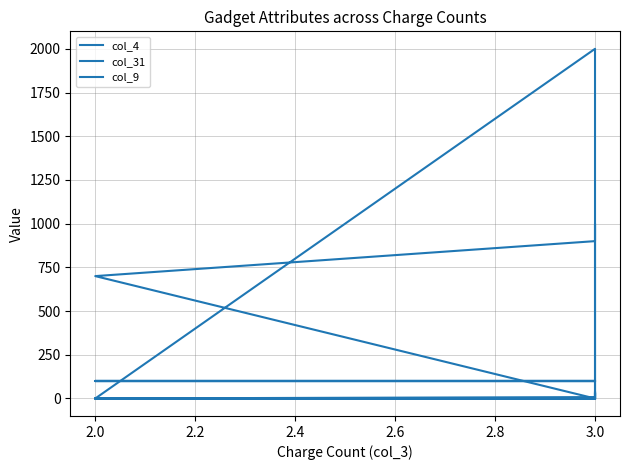

Between 3.0 and 19, which series saw the biggest shift?

col_9